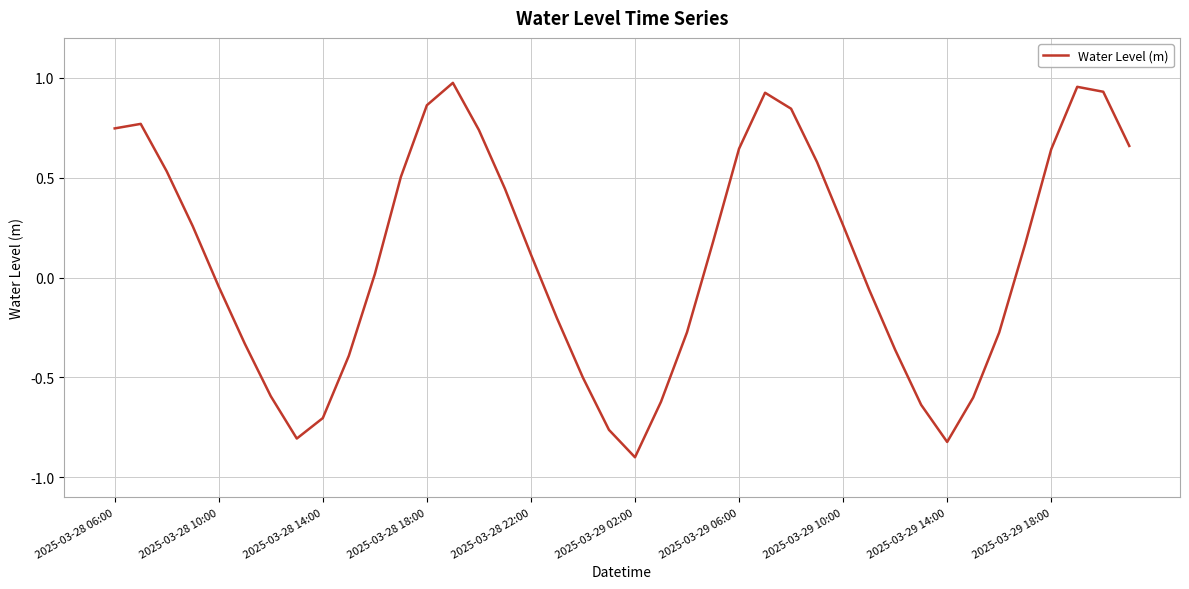

How many values are below 0?

18